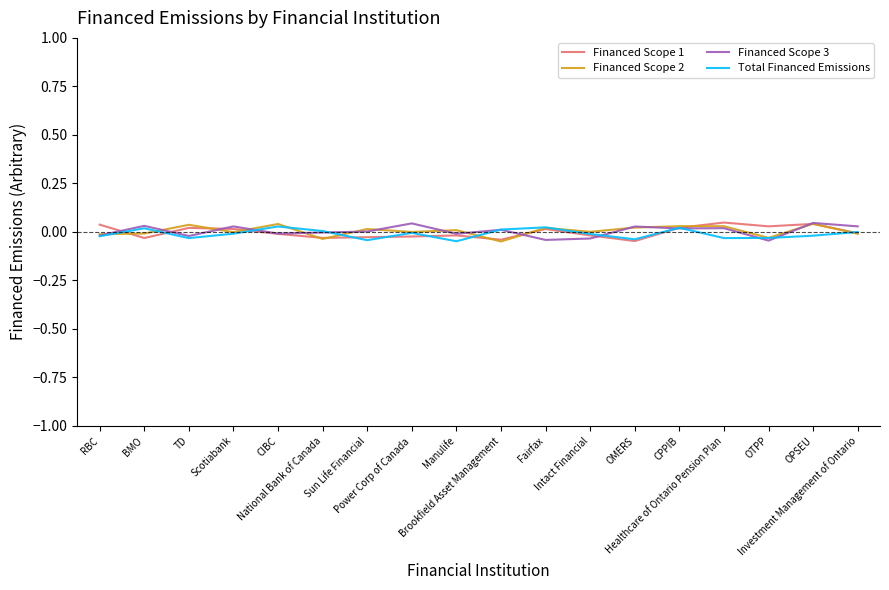

Which series has the largest range (max minus min)?

Financed Scope 1